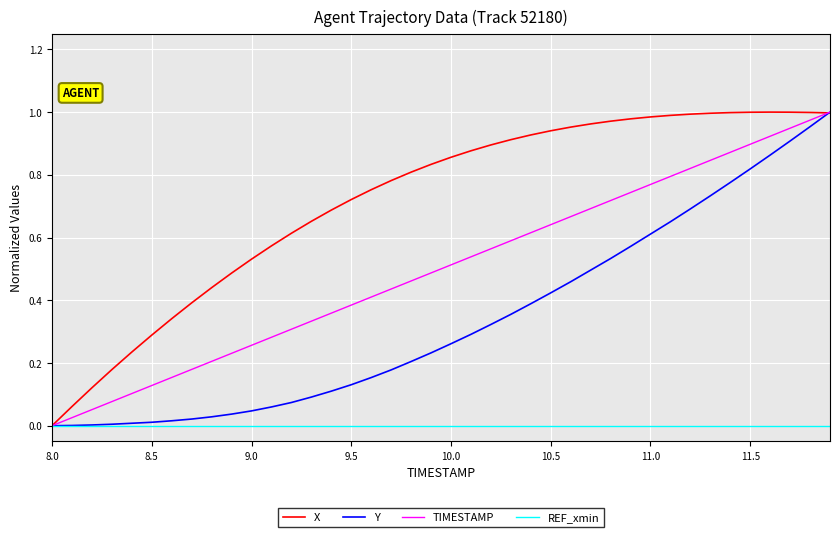

Which series has the largest total across all categories?

X